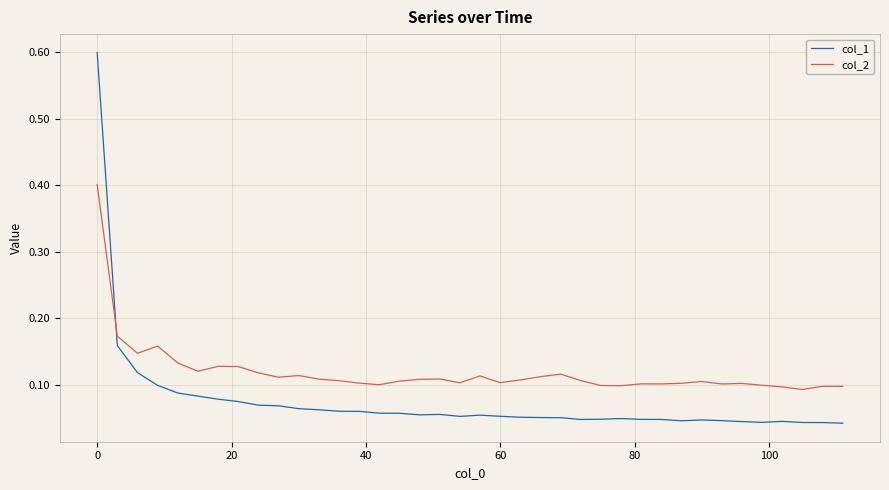

Which series ends up on top after the final intersection of col_2 and col_1?

col_2